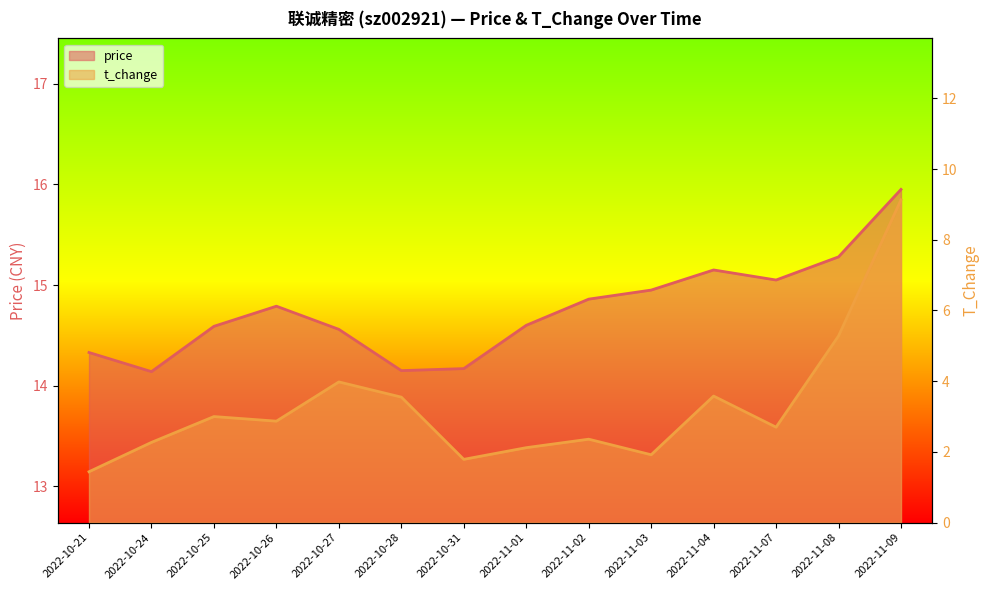

True or false: t_change and price intersect in this chart.

False